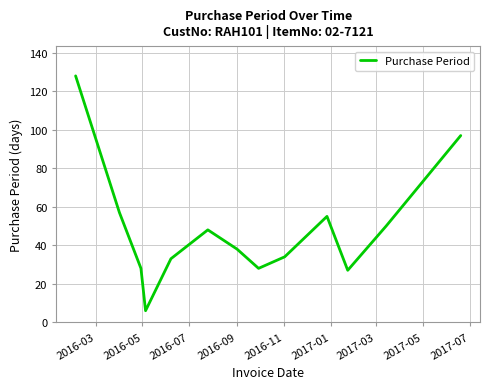

What is the maximum value shown in the chart?

128